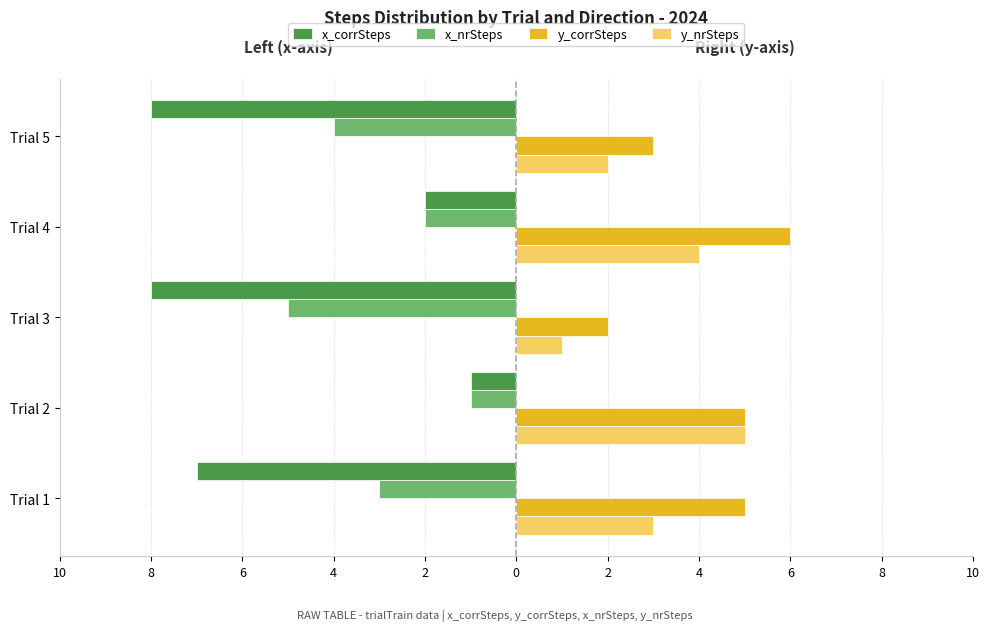

What is the value of the y_corrSteps bar at the 5th from the left?

3